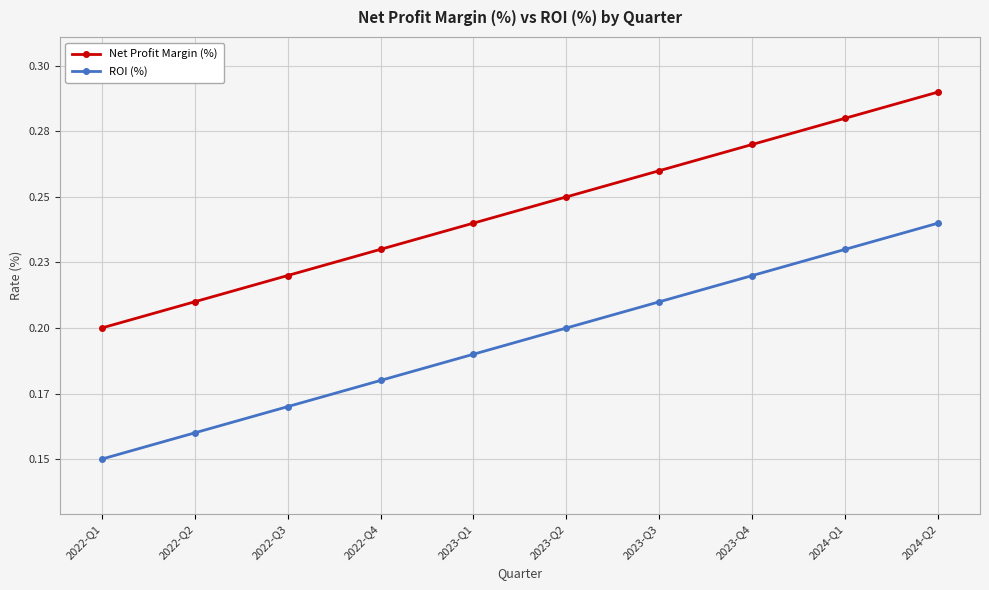

The Net Profit Margin (%) series shows 0.2 at 2022-Q2. True or false?

True